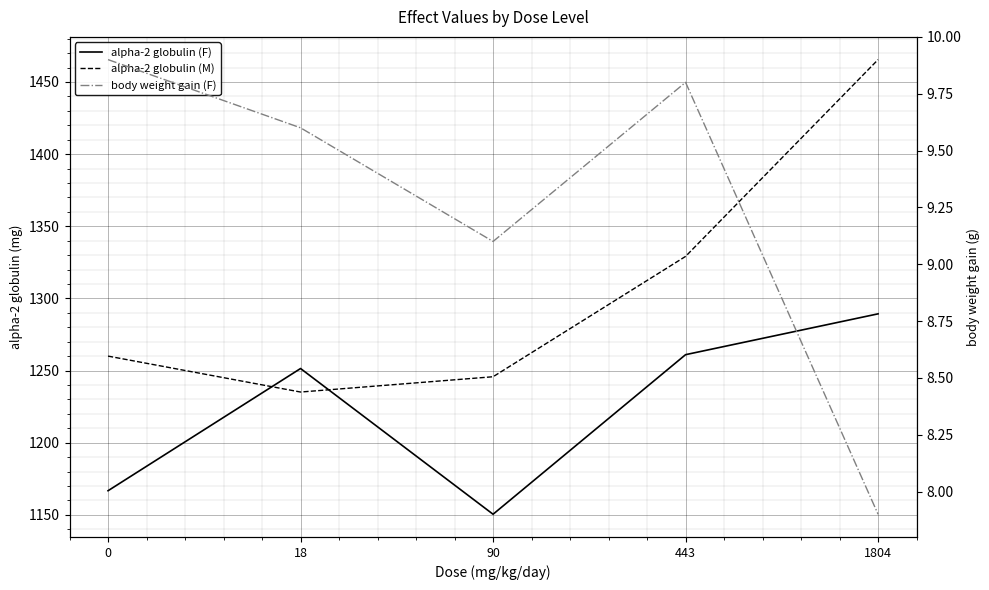

True or false: body weight gain (F) has more than 2 interior local peaks.

False